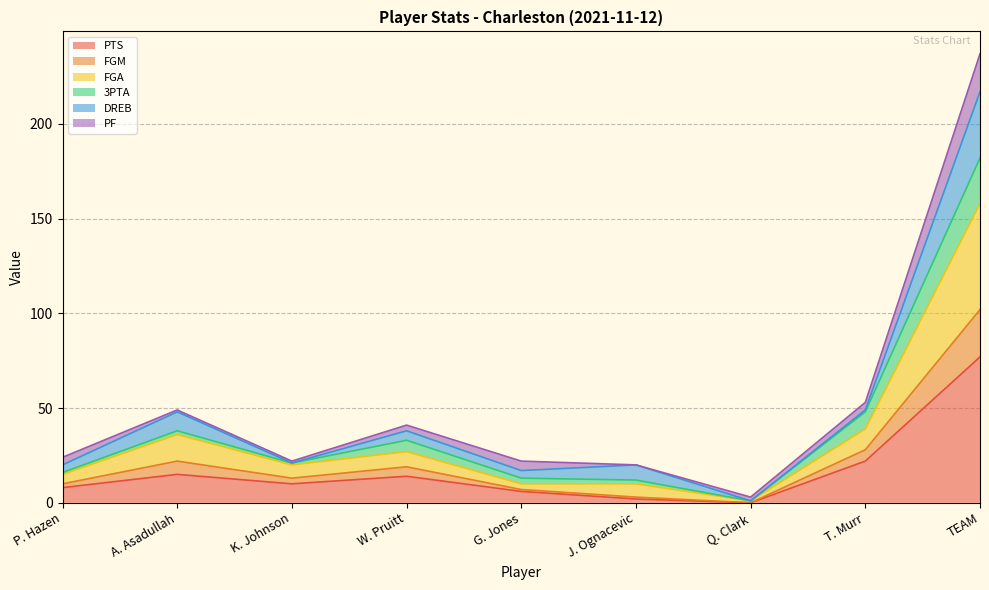

List the labels in order of PTS value, largest first.

TEAM, T. Murr, A. Asadullah, W. Pruitt, K. Johnson, P. Hazen, G. Jones, J. Ognacevic, Q. Clark